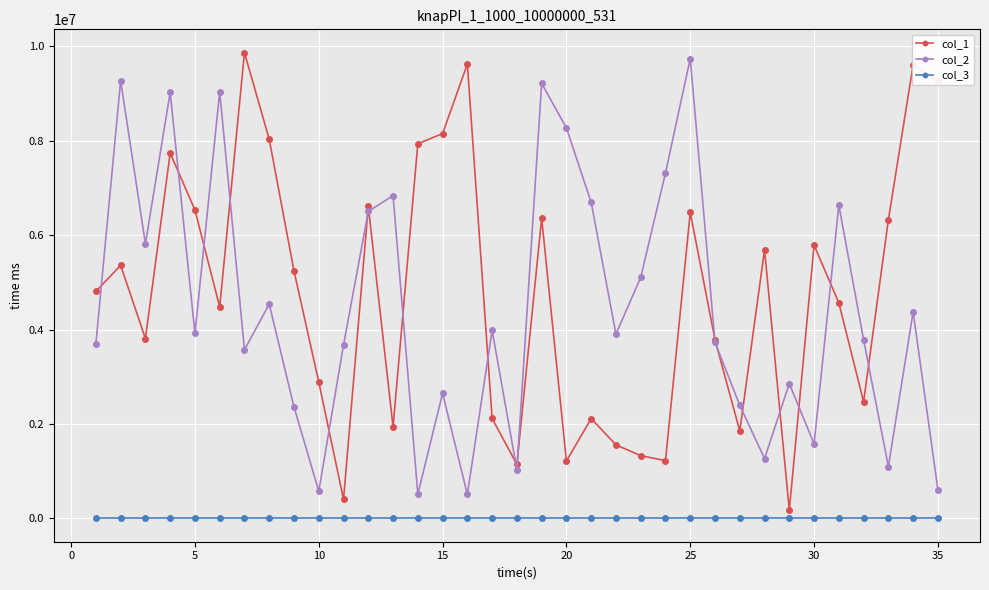

At how many categories does at least one series exceed 3217254?

31